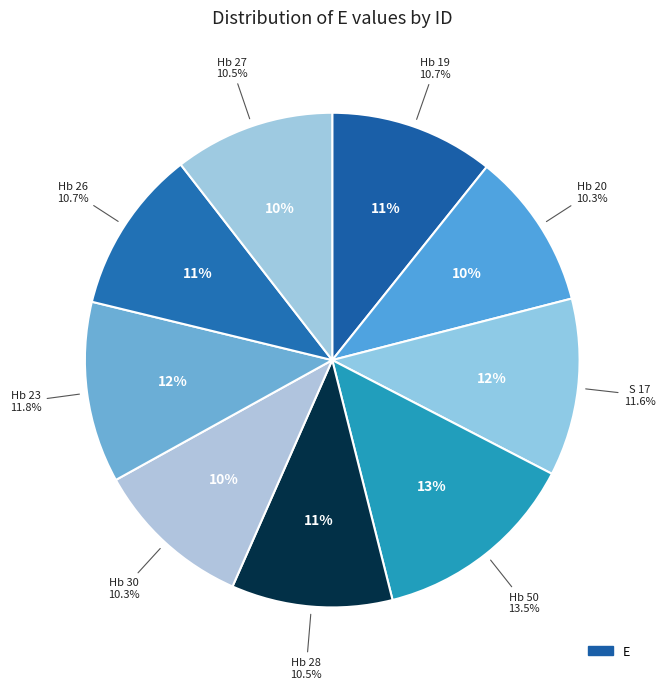

Between Hb 26 and Hb 19, which is larger?

Hb 19